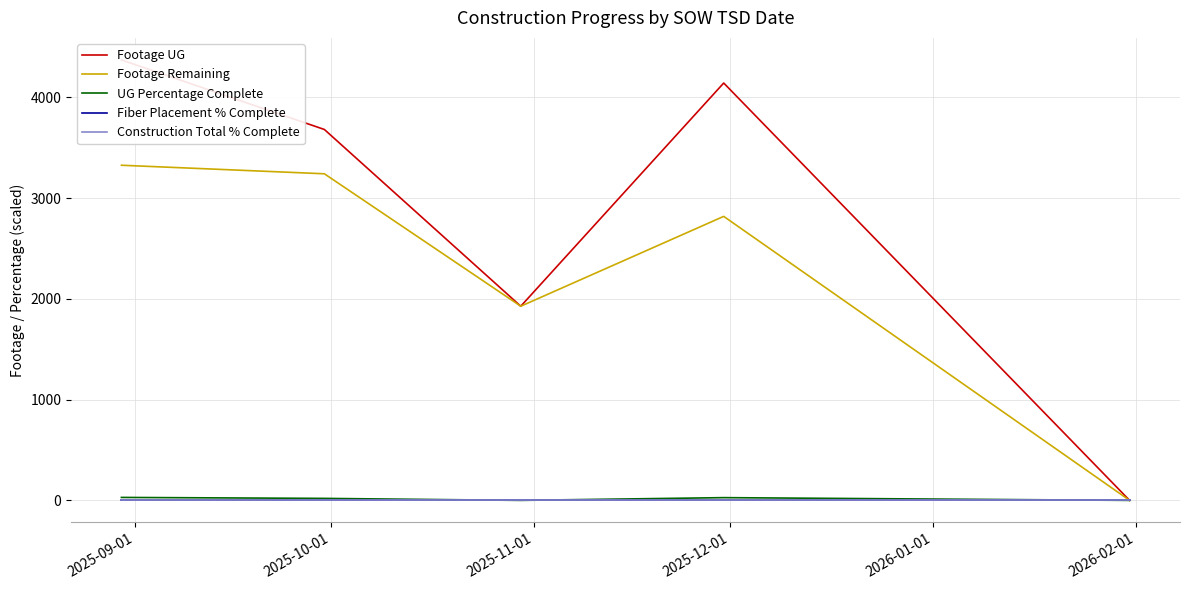

True or false: Fiber Placement % Complete and Footage UG intersect in this chart.

False